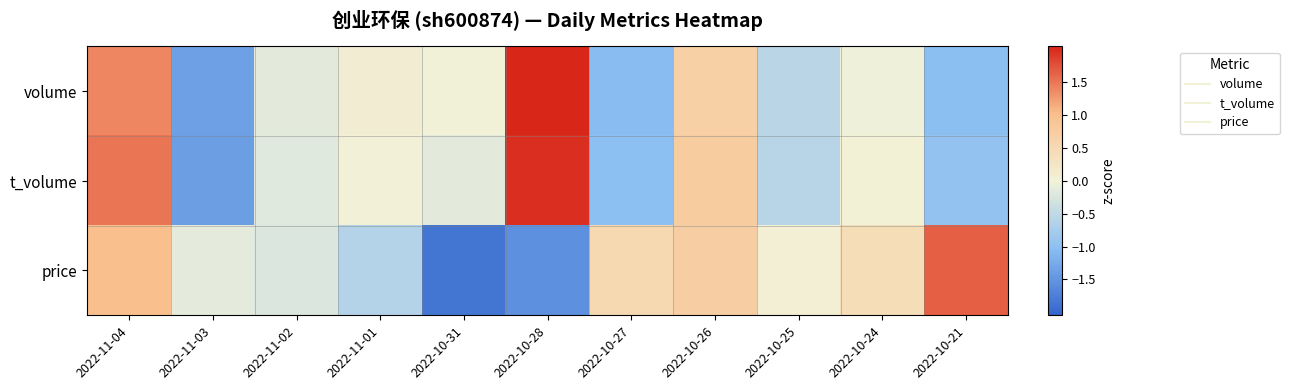

Which series has the largest total across all categories?

t_volume